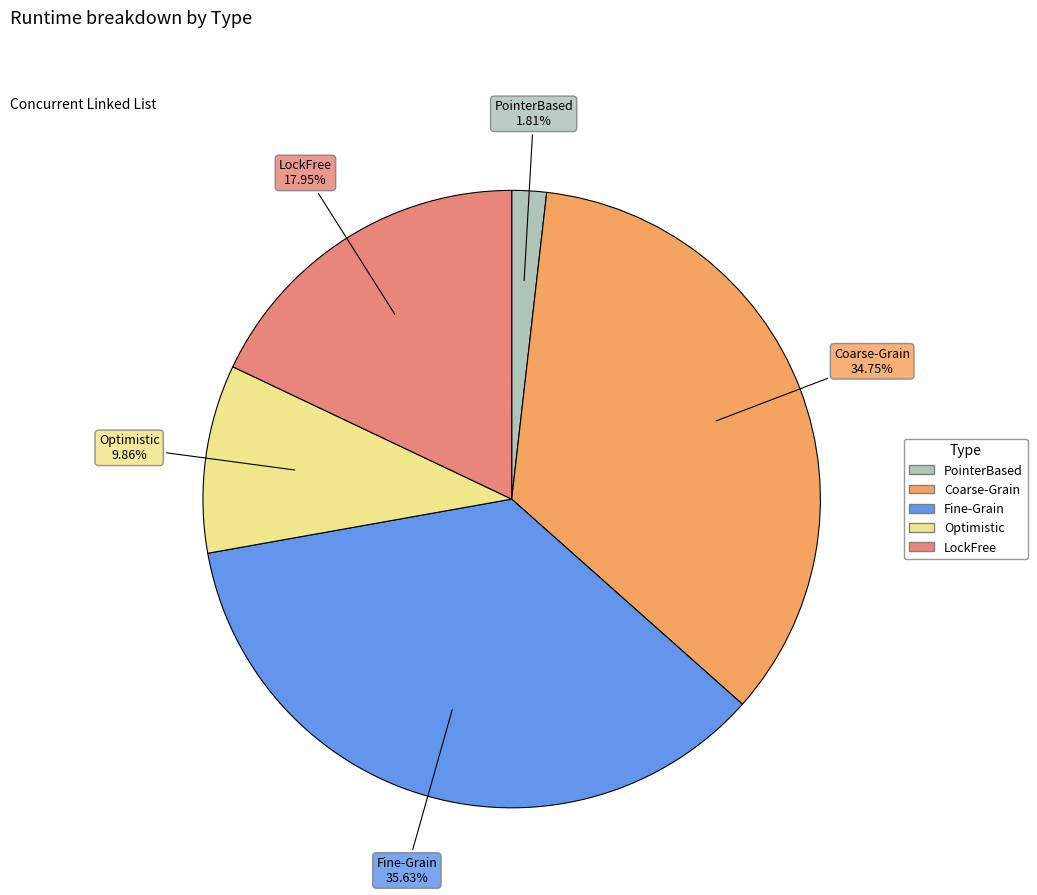

Rank the categories by value from highest to lowest.

Fine-Grain, Coarse-Grain, LockFree, Optimistic, PointerBased